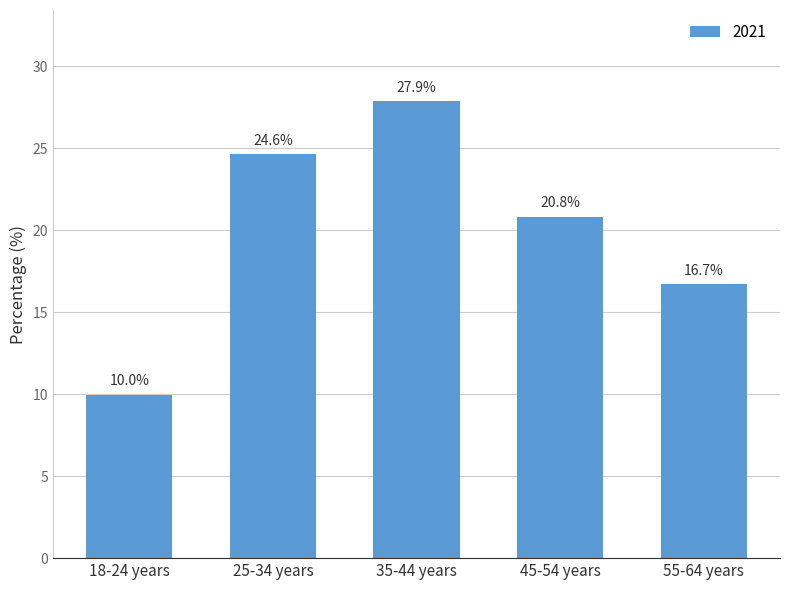

List the labels in order of value, largest first.

35-44 years, 25-34 years, 45-54 years, 55-64 years, 18-24 years